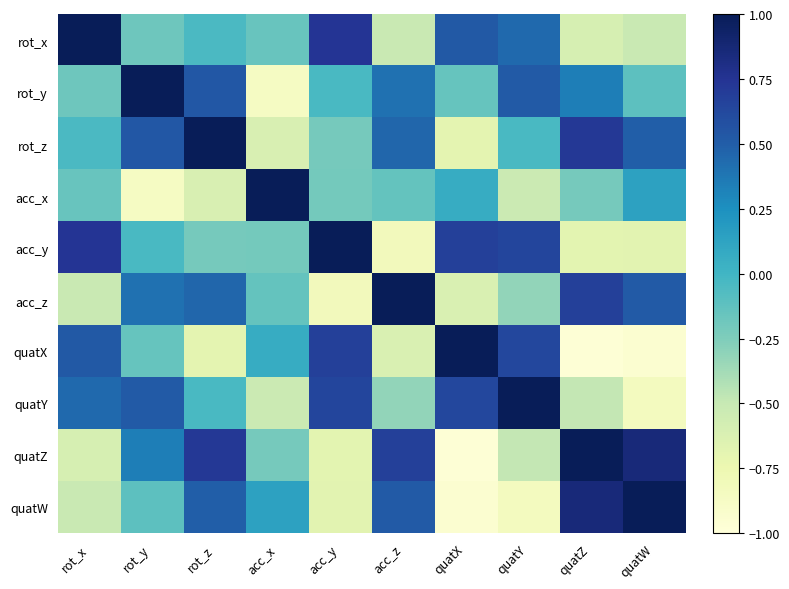

Reading left to right, what are all the values shown in this chart?

rot_x: rot_x=1.0	rot_y=-0.2	rot_z=-0.0	acc_x=-0.2	acc_y=0.7	acc_z=-0.5	quatX=0.5	quatY=0.4	quatZ=-0.6	quatW=-0.5
rot_y: rot_x=-0.2	rot_y=1.0	rot_z=0.5	acc_x=-0.9	acc_y=-0.0	acc_z=0.4	quatX=-0.1	quatY=0.5	quatZ=0.3	quatW=-0.1
rot_z: rot_x=-0.0	rot_y=0.5	rot_z=1.0	acc_x=-0.6	acc_y=-0.2	acc_z=0.5	quatX=-0.7	quatY=-0.0	quatZ=0.7	quatW=0.5
acc_x: rot_x=-0.2	rot_y=-0.9	rot_z=-0.6	acc_x=1.0	acc_y=-0.2	acc_z=-0.1	quatX=0.1	quatY=-0.5	quatZ=-0.2	quatW=0.1
acc_y: rot_x=0.7	rot_y=-0.0	rot_z=-0.2	acc_x=-0.2	acc_y=1.0	acc_z=-0.8	quatX=0.7	quatY=0.6	quatZ=-0.7	quatW=-0.7
acc_z: rot_x=-0.5	rot_y=0.4	rot_z=0.5	acc_x=-0.1	acc_y=-0.8	acc_z=1.0	quatX=-0.6	quatY=-0.3	quatZ=0.7	quatW=0.5
quatX: rot_x=0.5	rot_y=-0.1	rot_z=-0.7	acc_x=0.1	acc_y=0.7	acc_z=-0.6	quatX=1.0	quatY=0.6	quatZ=-1.0	quatW=-0.9
quatY: rot_x=0.4	rot_y=0.5	rot_z=-0.0	acc_x=-0.5	acc_y=0.6	acc_z=-0.3	quatX=0.6	quatY=1.0	quatZ=-0.5	quatW=-0.8
quatZ: rot_x=-0.6	rot_y=0.3	rot_z=0.7	acc_x=-0.2	acc_y=-0.7	acc_z=0.7	quatX=-1.0	quatY=-0.5	quatZ=1.0	quatW=0.9
quatW: rot_x=-0.5	rot_y=-0.1	rot_z=0.5	acc_x=0.1	acc_y=-0.7	acc_z=0.5	quatX=-0.9	quatY=-0.8	quatZ=0.9	quatW=1.0